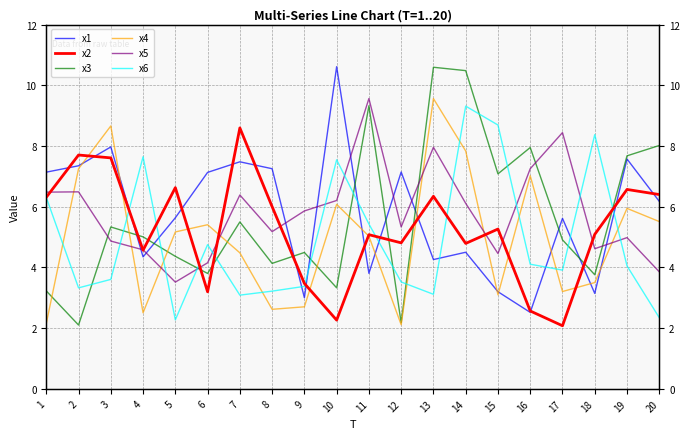

How many intersections are there between x1 and x6?

10